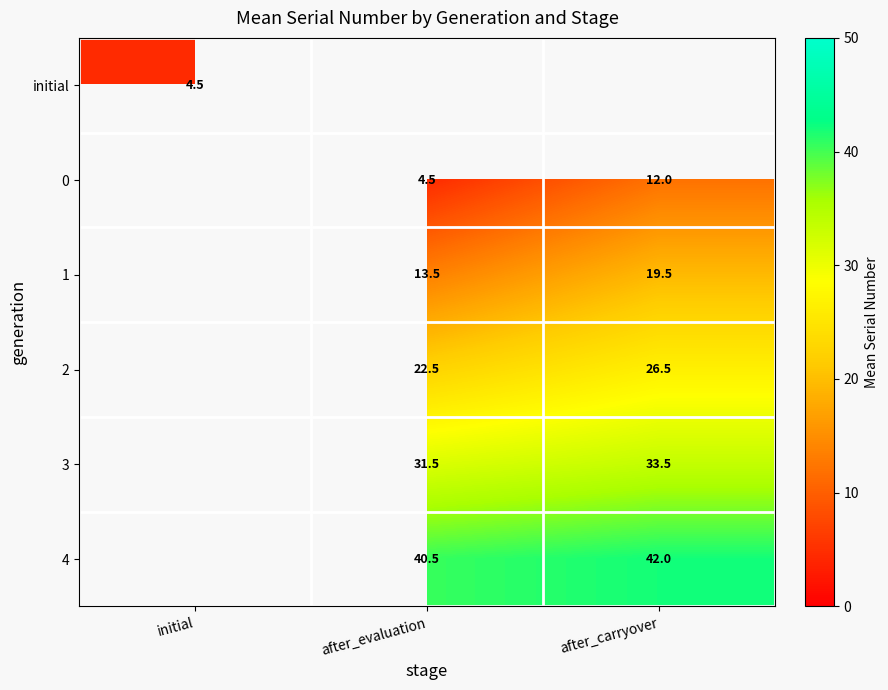

True or false: 3 has a value of 31.5 at after_evaluation.

True